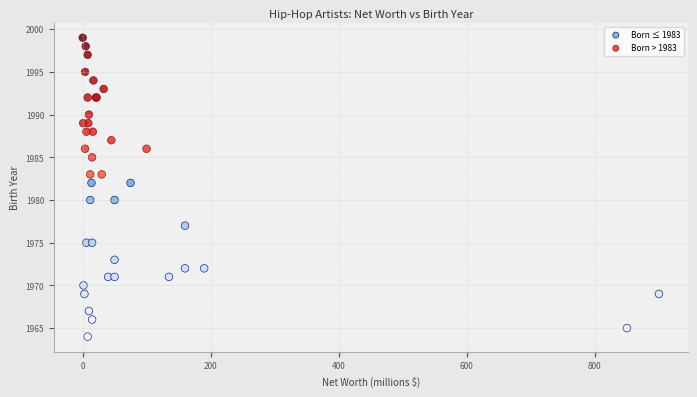

Which series reaches the maximum Y coordinate?

Born > 1983